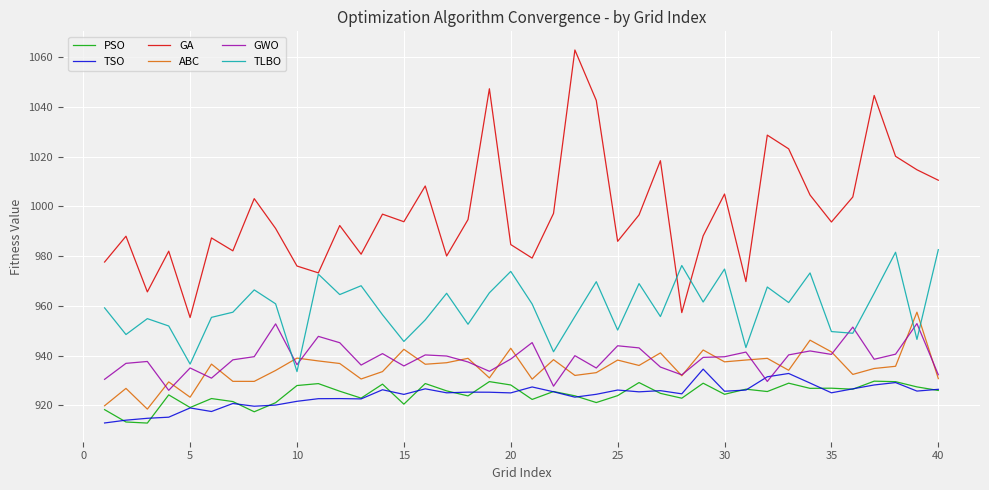

In GWO, how many points are lower than both neighbors (excluding endpoints)?

12